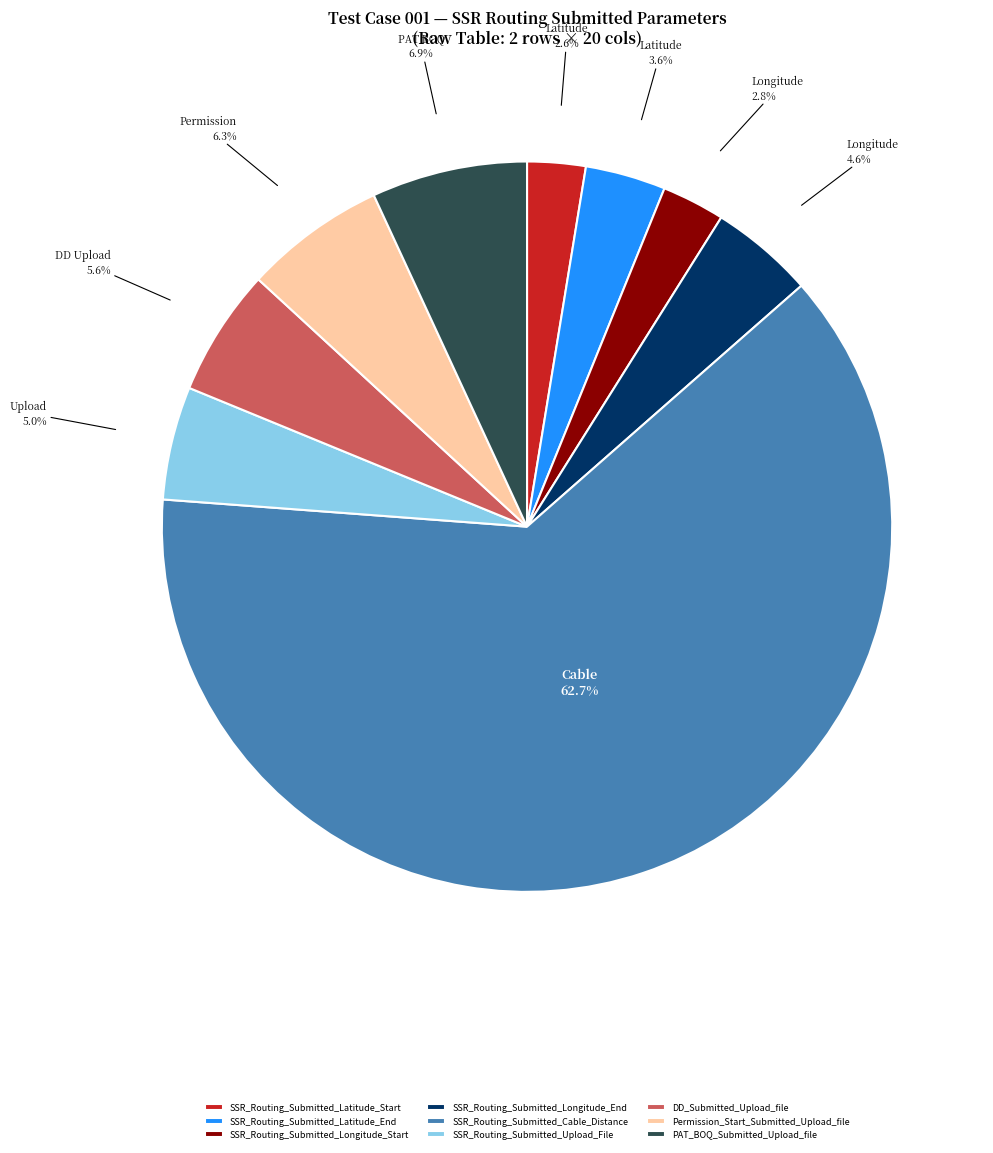

Approximately how many times larger is the value at SSR_Routing_Submitted_Latitude_End compared to SSR_Routing_Submitted_Latitude_Start?

1.4